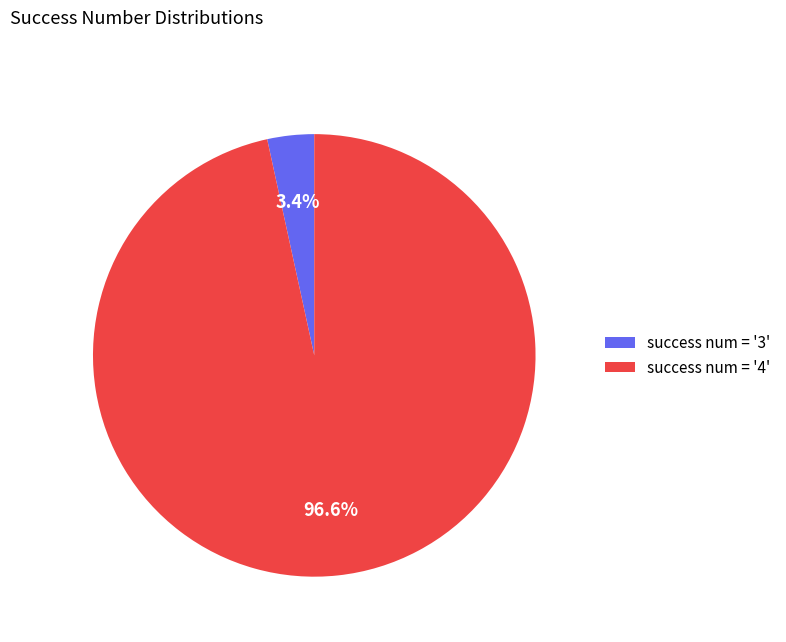

Is success num = '3' the majority of the pie?

No